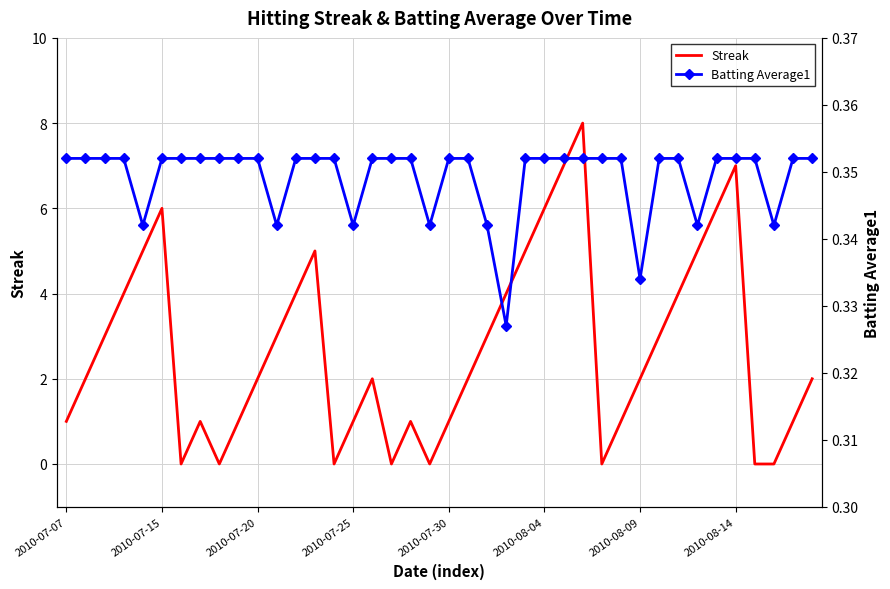

The Streak series shows 1 at 2010-07-25. True or false?

True